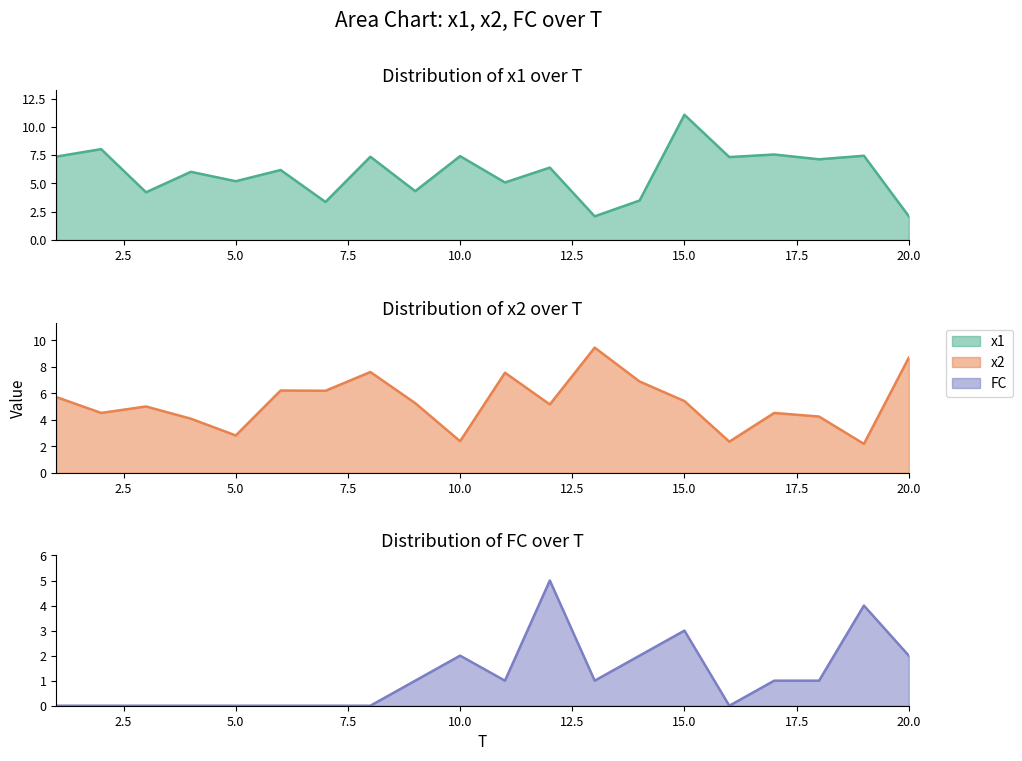

Which series changed the most between 14 and 18?

x1